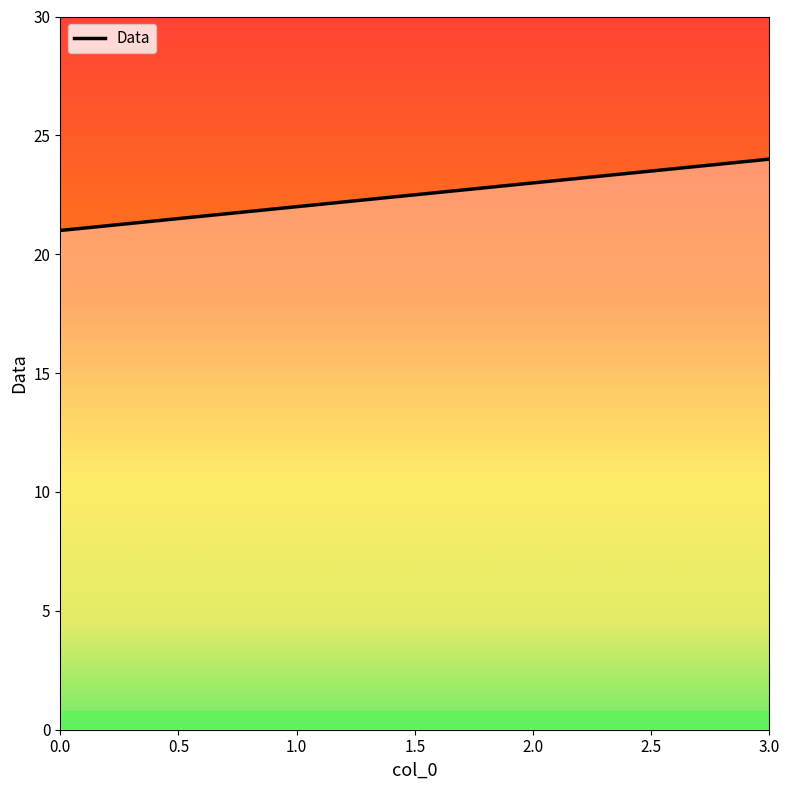

Which has a higher value, 1.0 or 0.0?

1.0